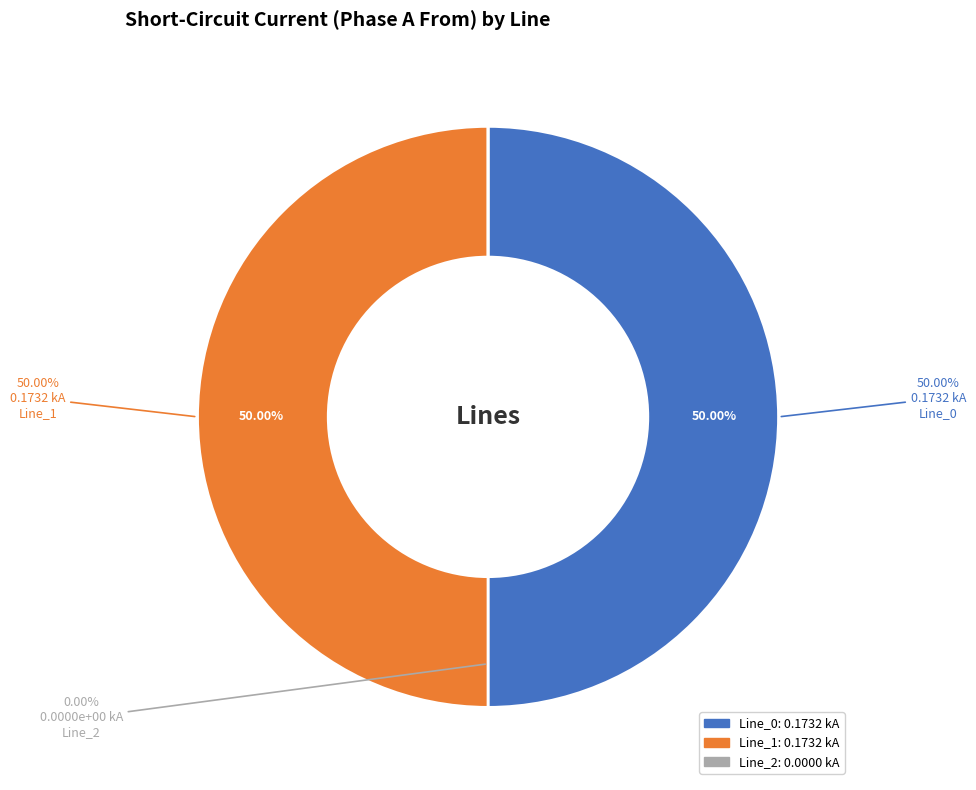

How many segments does this pie chart have?

3